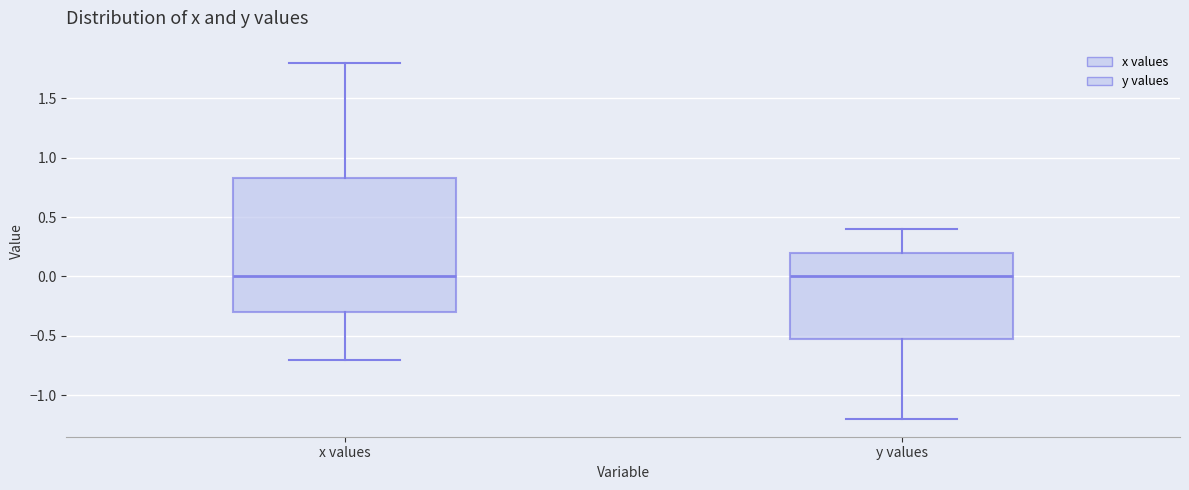

Reading left to right, transcribe this box plot: for each box, give where its median line is, the range the box spans, and where its two whiskers end, as read against the y-axis. The values are not printed on the chart, so give them approximately, as read against the axis.

x values: median 0.00, box -0.30 to 0.85, whiskers -0.70 to 1.80
y values: median 0.00, box -0.50 to 0.20, whiskers -1.20 to 0.40